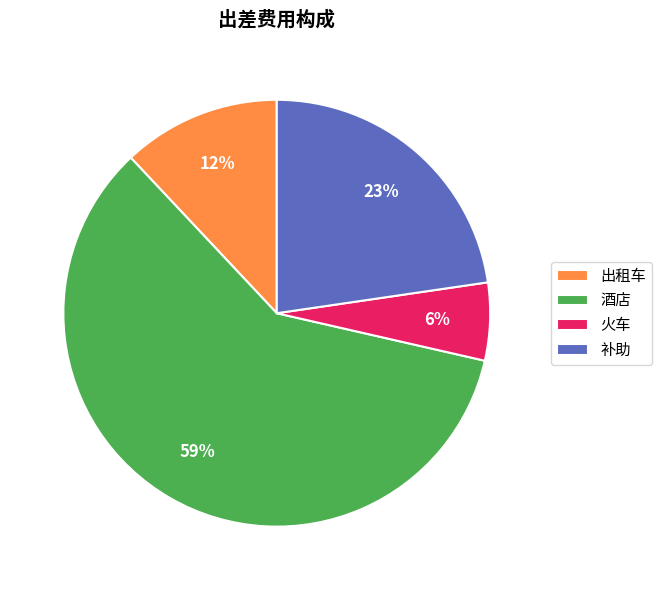

To the nearest percent, what is the combined percentage of 补助 and 酒店?

82%